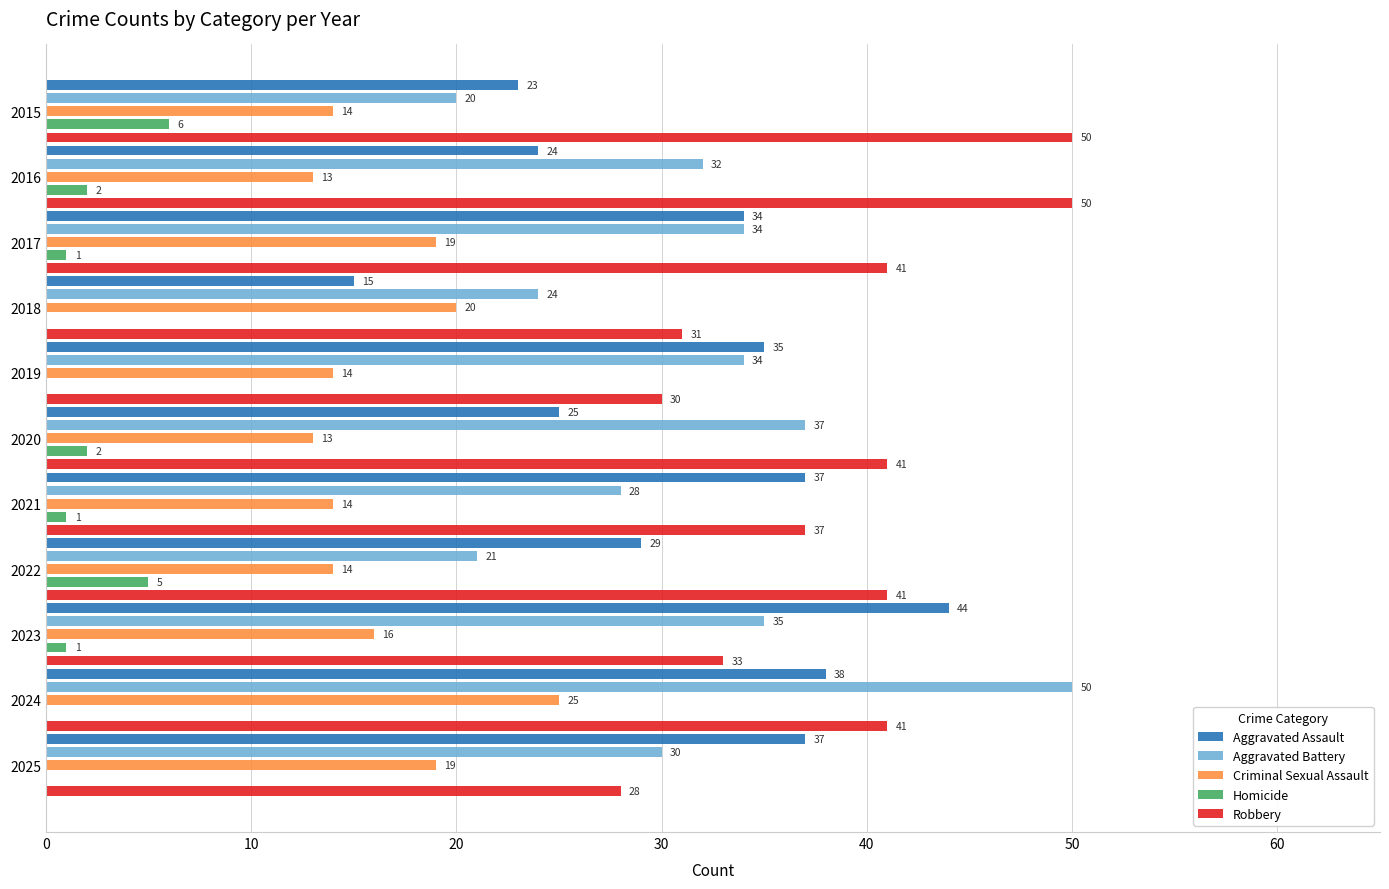

What is the highest value of the Aggravated Battery series?

50